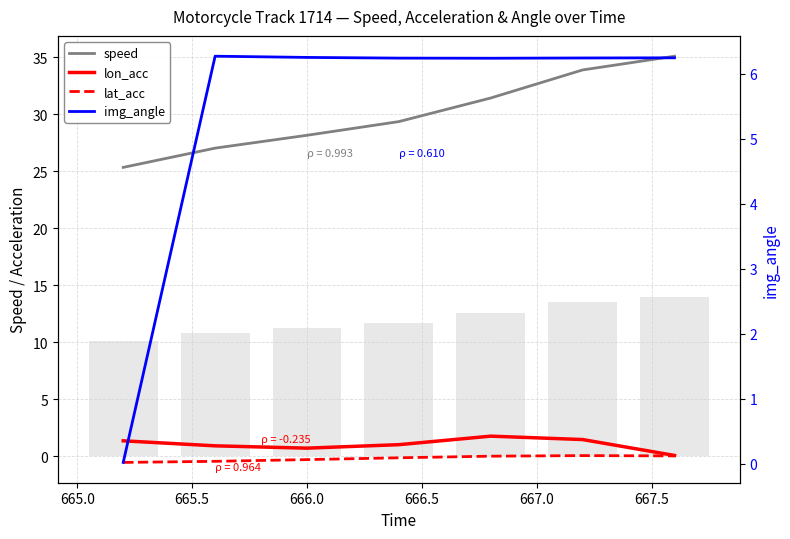

Which series has the largest range (max minus min)?

speed